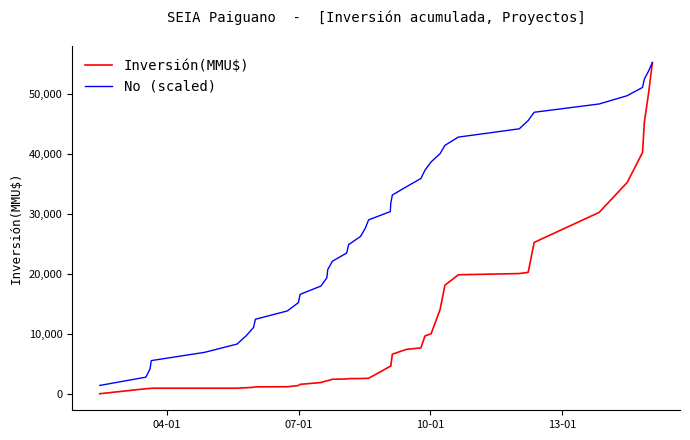

What is the difference between the second highest and second lowest values in the No (scaled) series?

51103.5